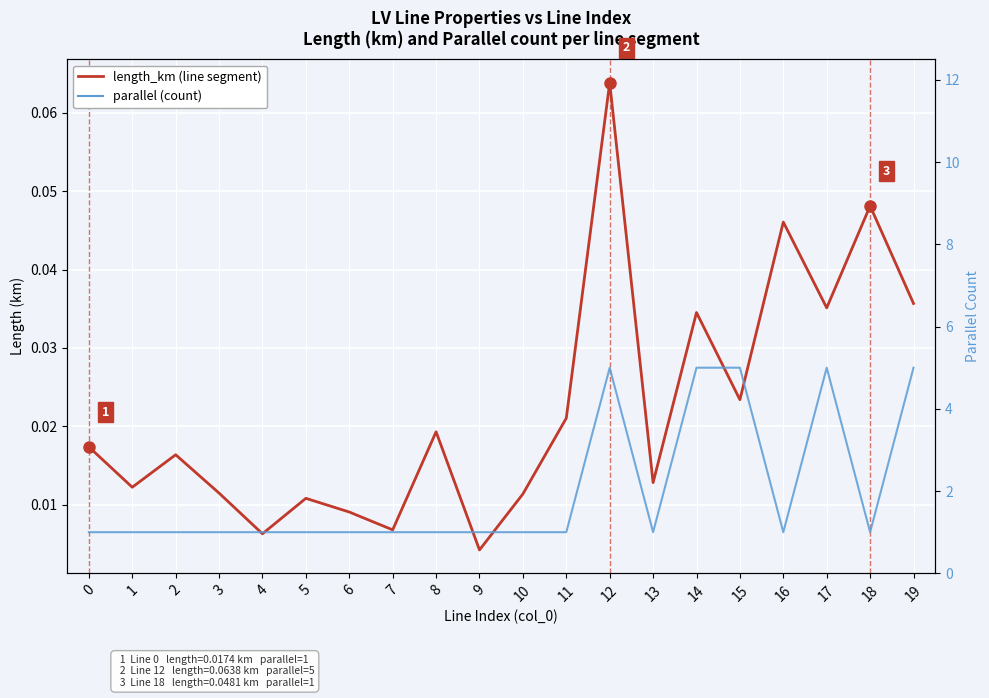

What value does the parallel (count) series have at 2?

1.0